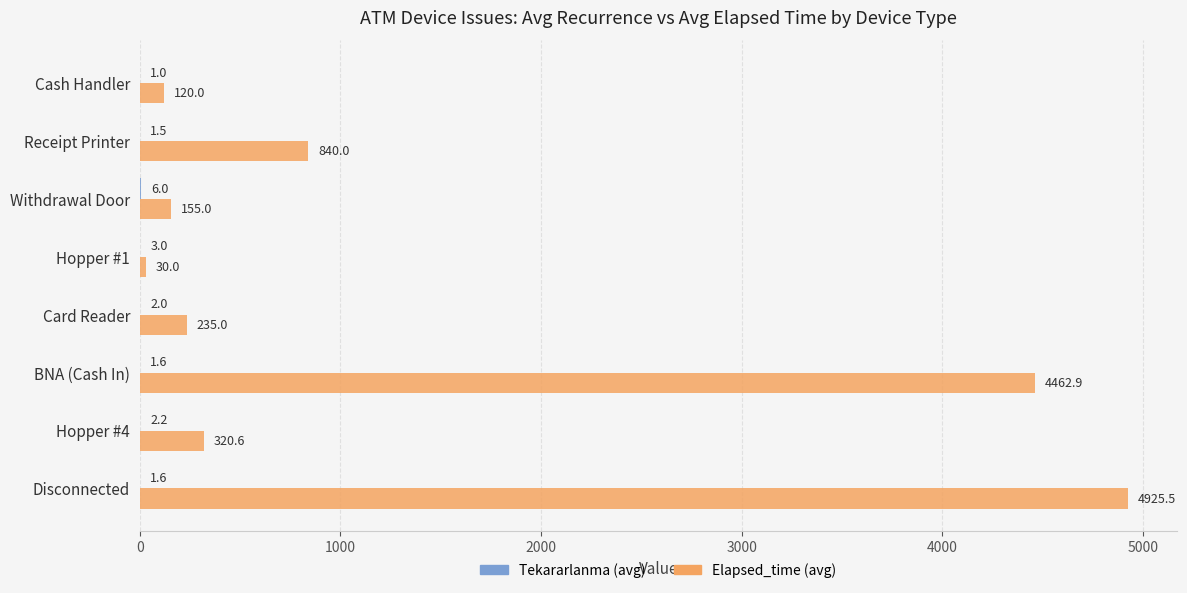

At which label is Elapsed_time (avg) closest to 2477?

Receipt Printer